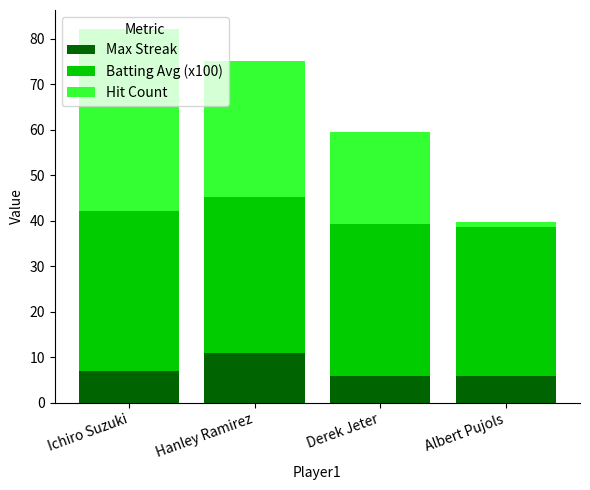

Which category has the highest value in the Max Streak series?

Hanley Ramirez